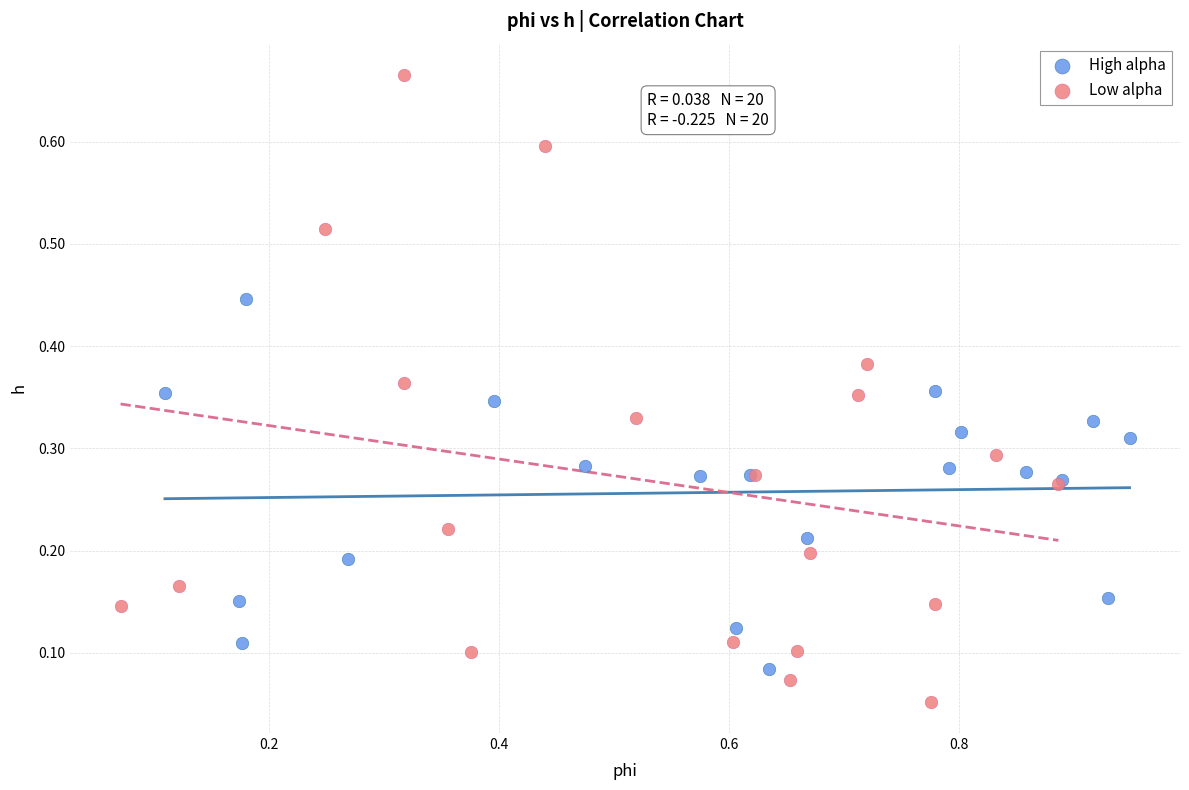

What are all the series names shown in the legend?

High alpha, Low alpha